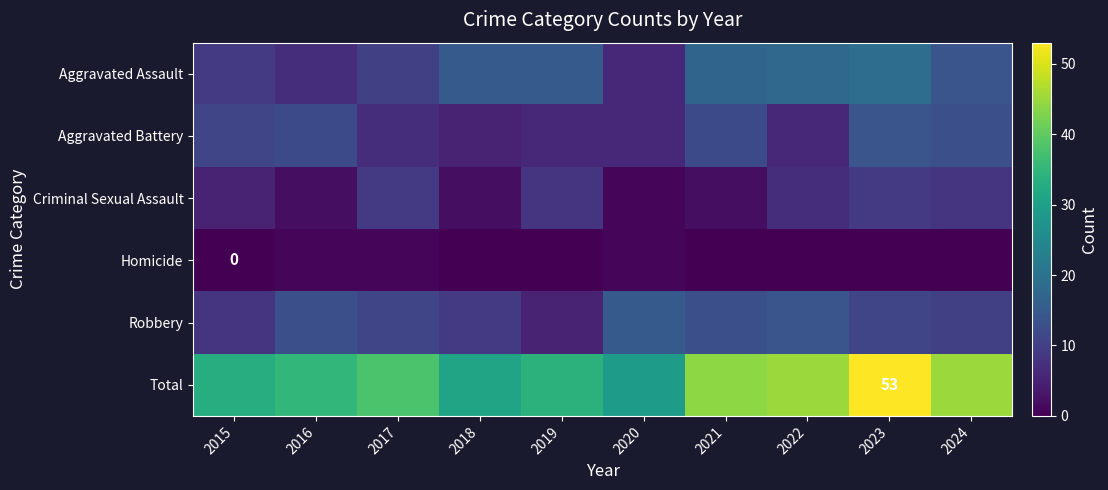

At which label does Robbery first exceed 11?

2016